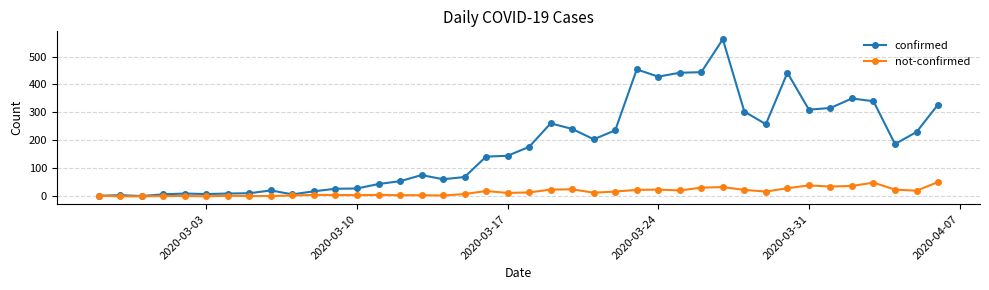

True or false: confirmed has more than 0 interior local peaks.

True